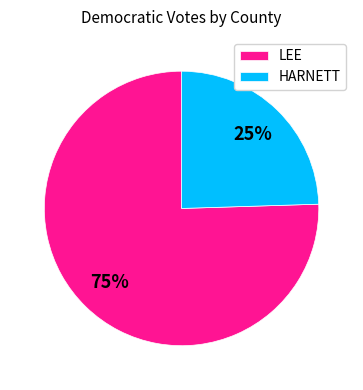

Is there a majority slice in this chart?

Yes